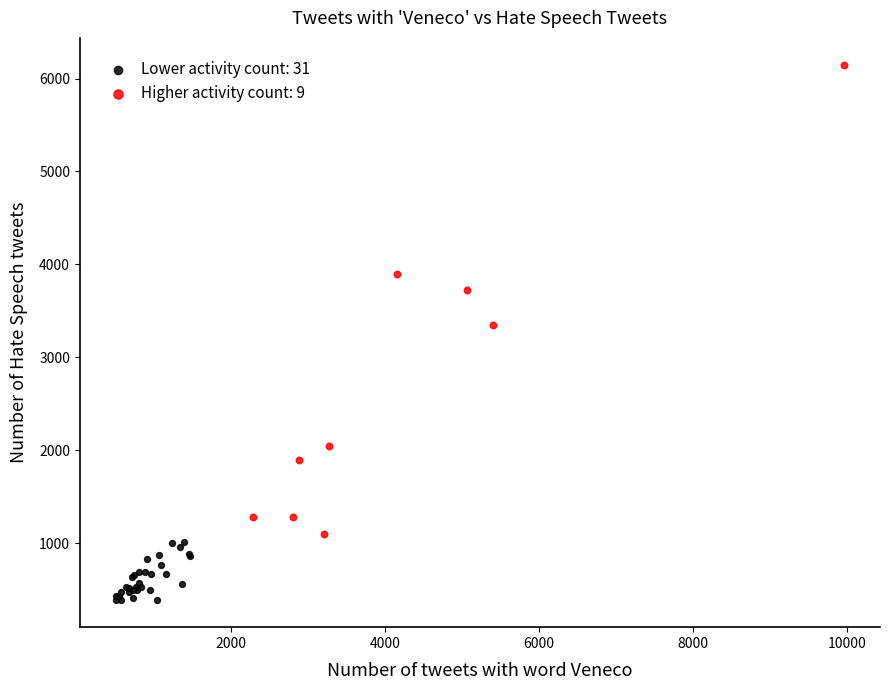

Which series contains the lowest Y value?

Lower activity count: 31